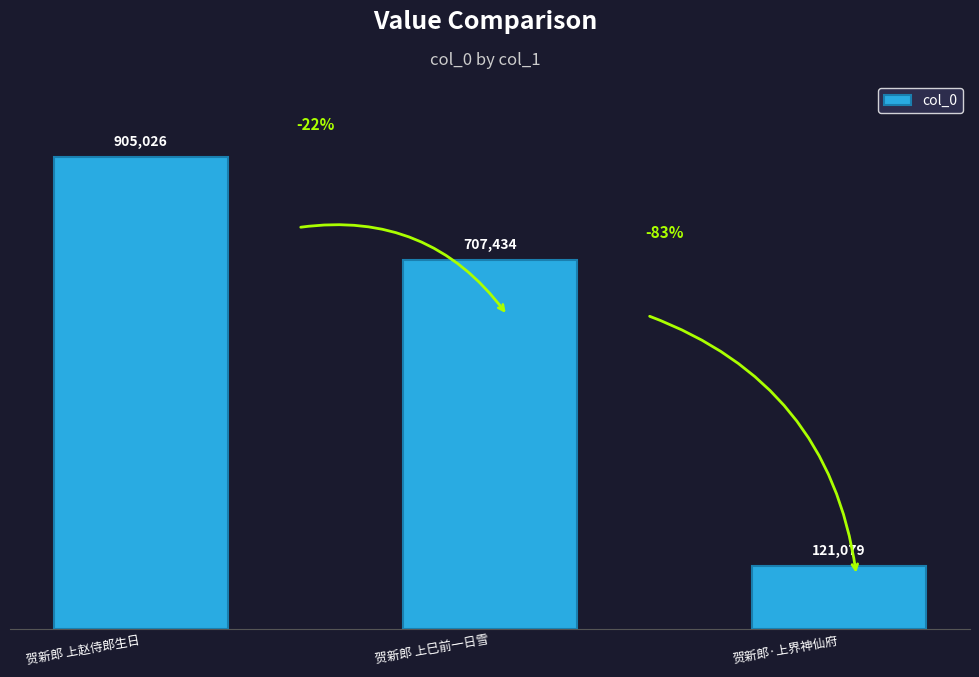

How many bars are there in total?

3